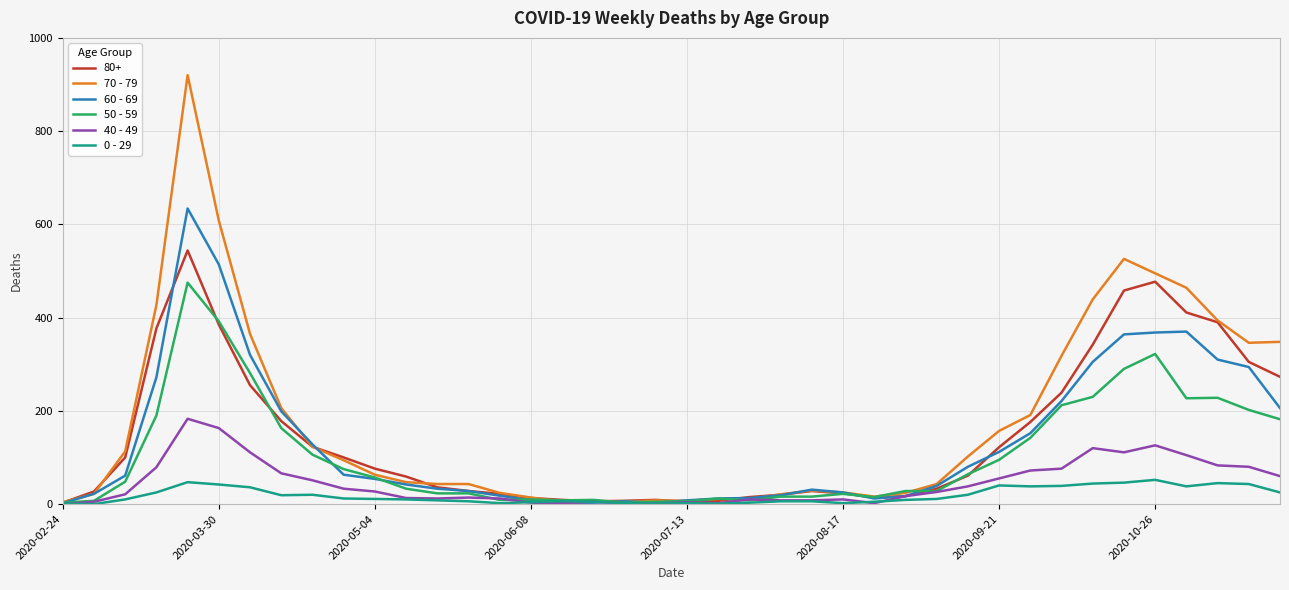

List the series in order of their peak value, highest first.

70 - 79, 60 - 69, 80+, 50 - 59, 40 - 49, 0 - 29